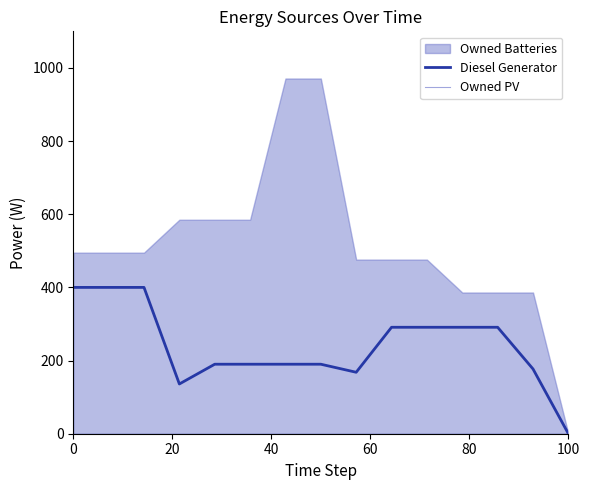

Which category has the lowest value in the Diesel Generator series?

100